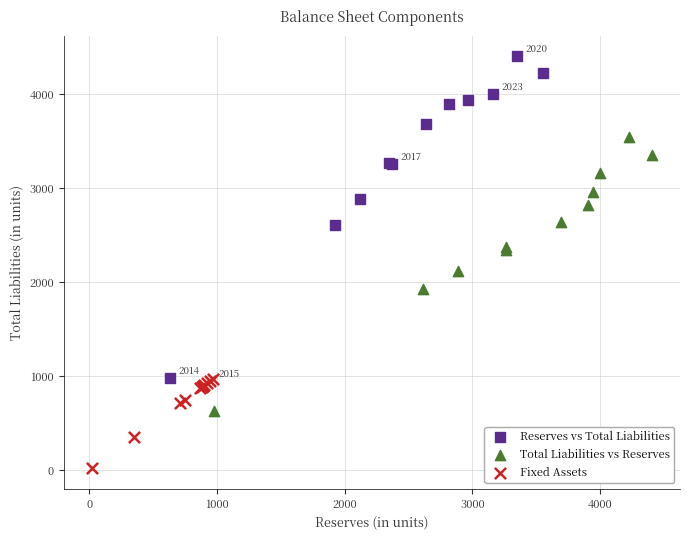

Which series reaches the maximum Y coordinate?

Reserves vs Total Liabilities